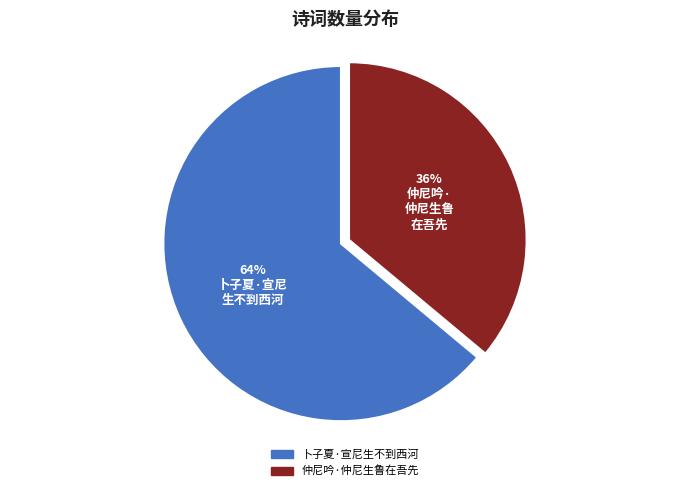

Rank the categories by value from lowest to highest.

仲尼吟·仲尼生鲁在吾先, 卜子夏·宣尼生不到西河